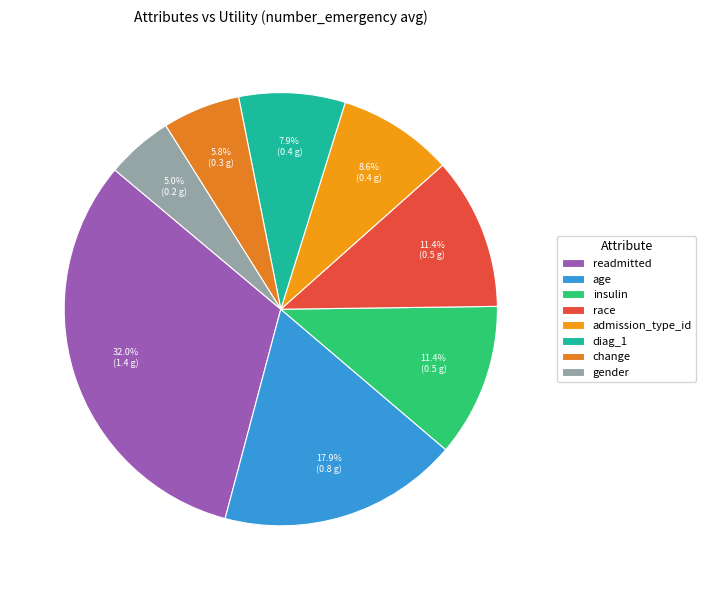

Which category has the biggest portion of the pie?

readmitted